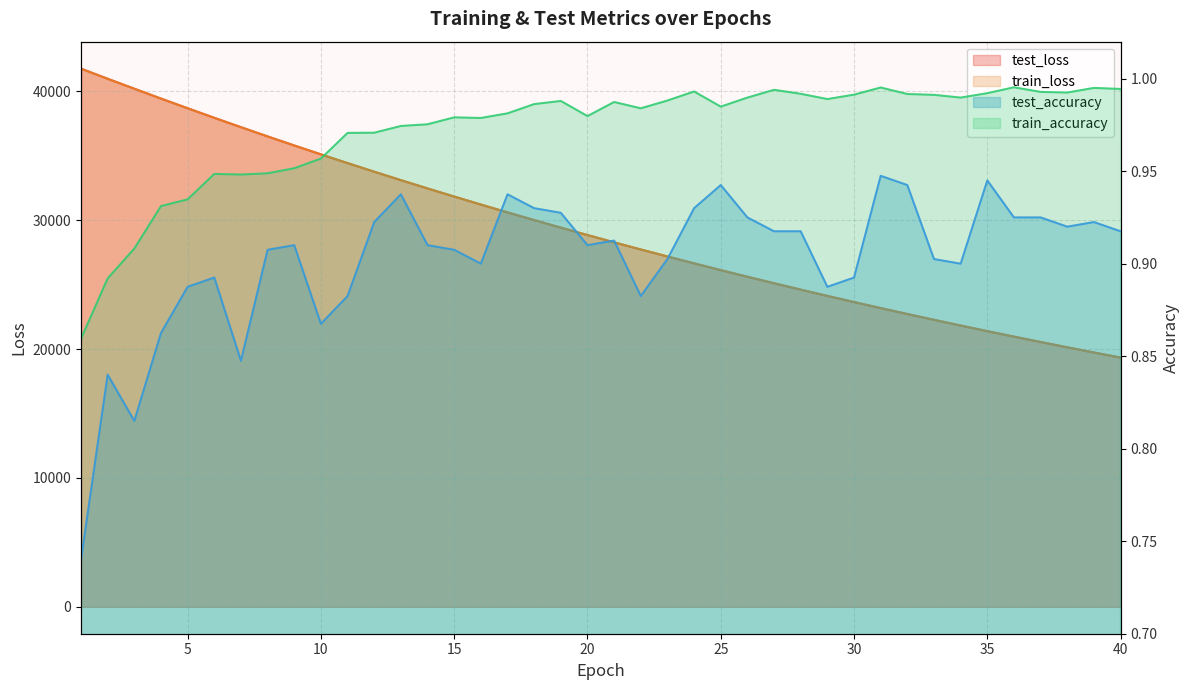

What is the sum of the test_loss values at 27 and 32?

47838.1